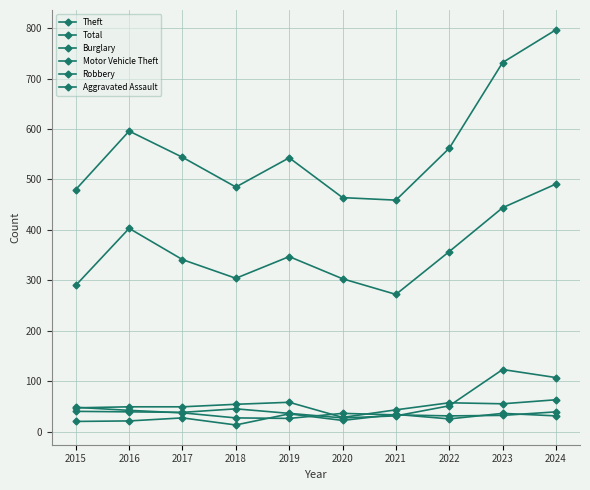

How many distinct data groups are displayed?

6